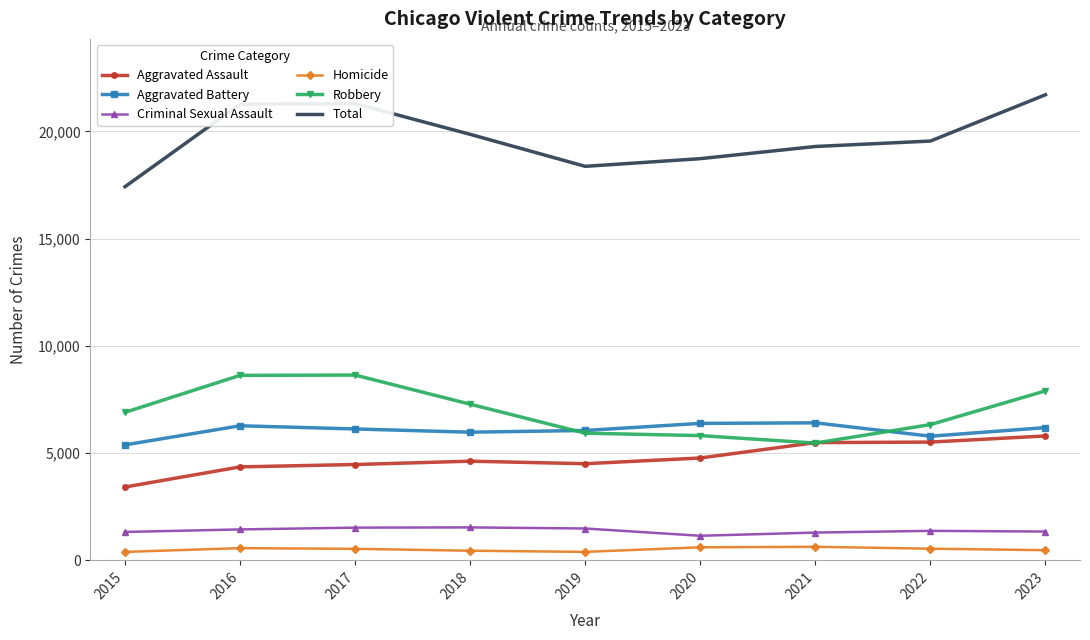

At which label does Aggravated Assault reach its minimum?

2015